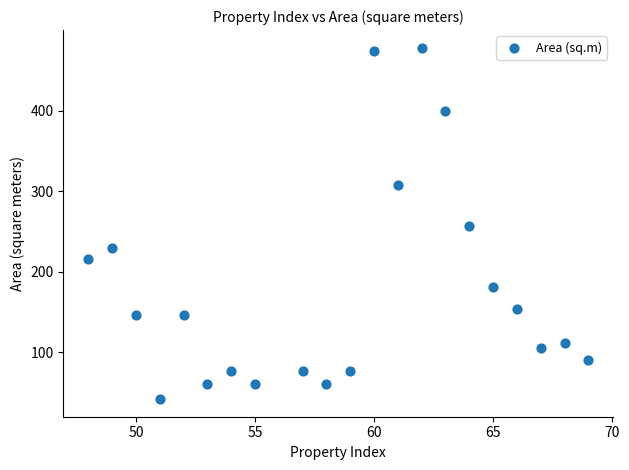

What is the range of Y values (max minus min)?

436.5